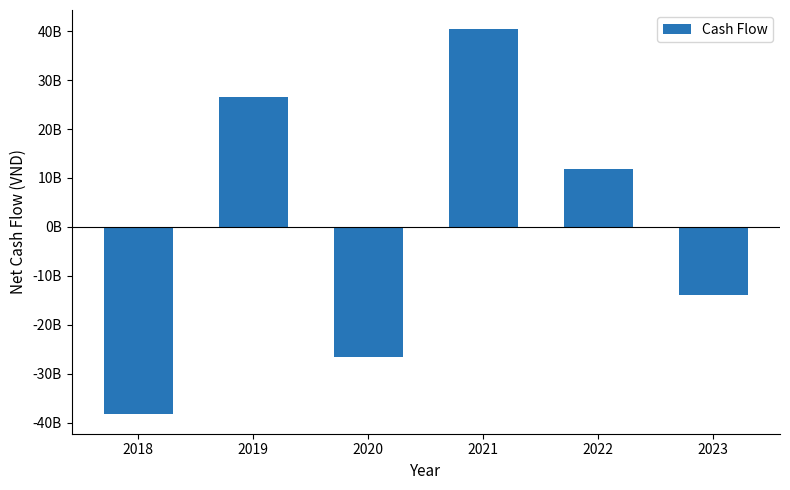

Rank the categories by value from lowest to highest.

2018, 2020, 2023, 2022, 2019, 2021